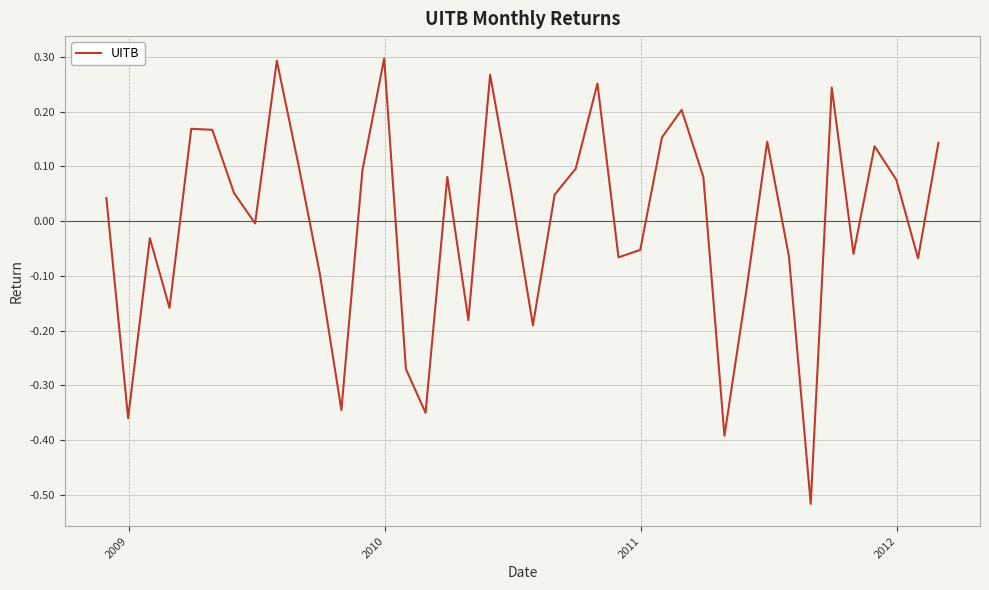

What is the difference between the maximum and minimum values?

0.8